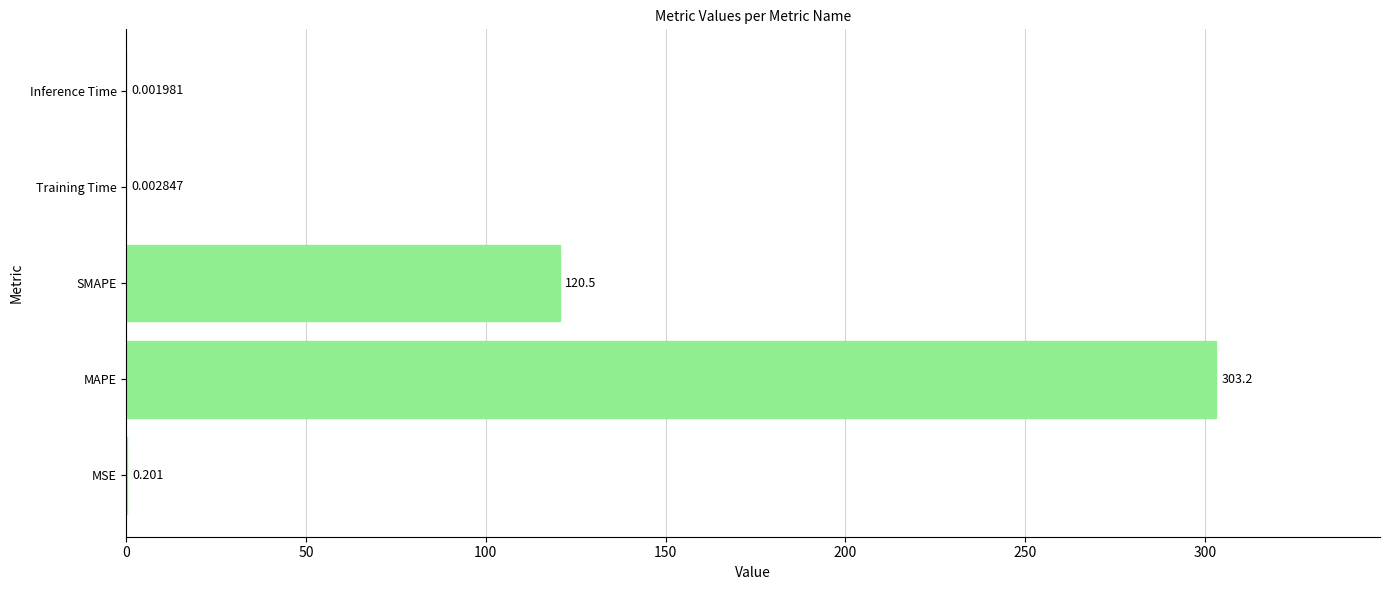

Which label corresponds to the largest value in the chart?

MAPE